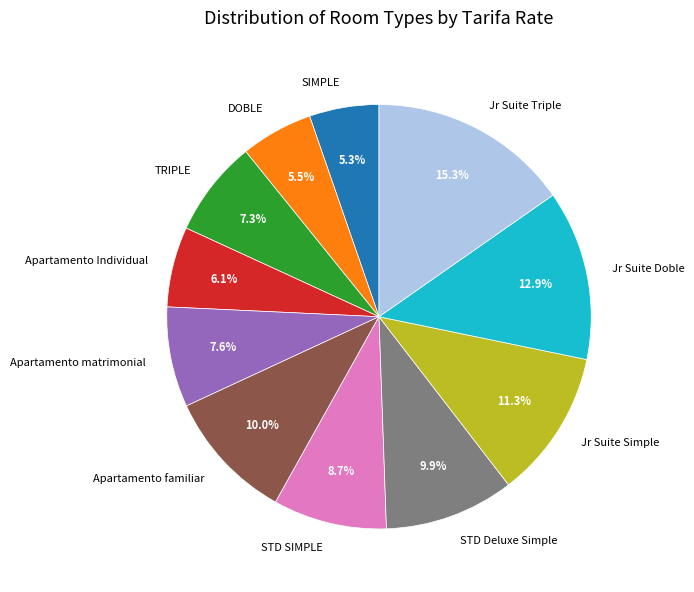

What is the ratio of the value at Jr Suite Simple to the value at STD Deluxe Simple?

1.1